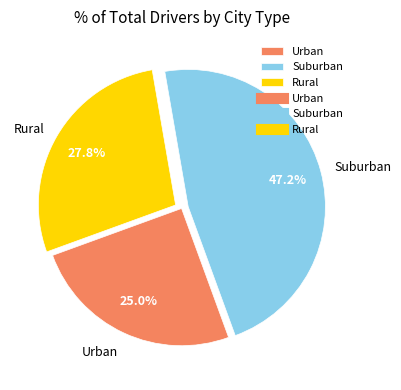

To the nearest percent, what is the average slice percentage?

33%